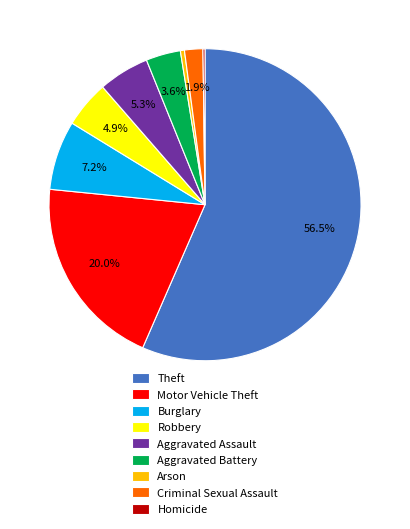

What portion of the pie excludes Criminal Sexual Assault?

98.1%